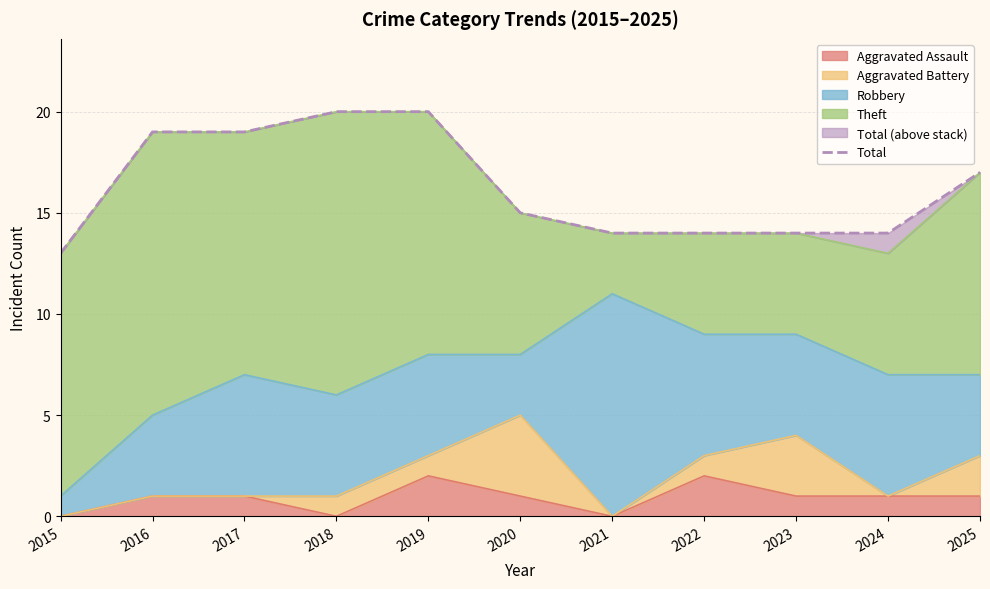

List the labels in order of value, smallest first.

2015, 2021, 2022, 2023, 2024, 2020, 2025, 2016, 2017, 2018, 2019